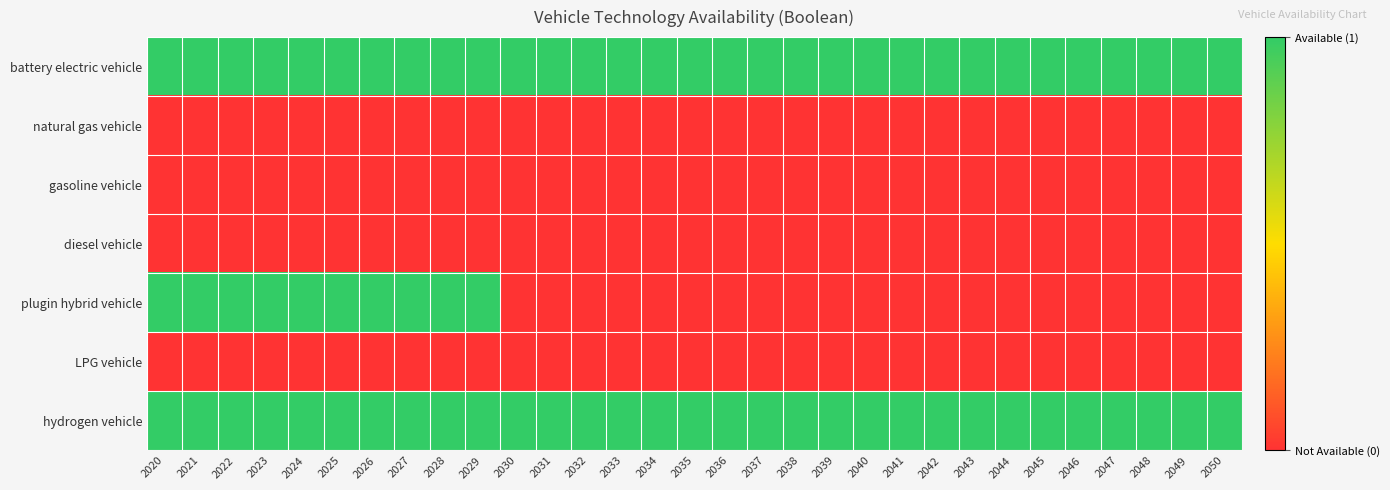

What is the total value across all series at 2045?

2